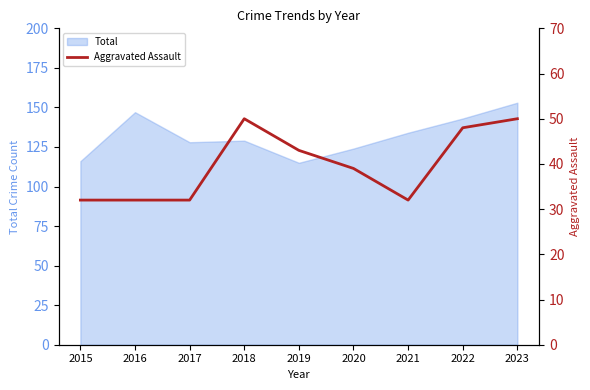

What is the difference between the maximum and minimum values?

18